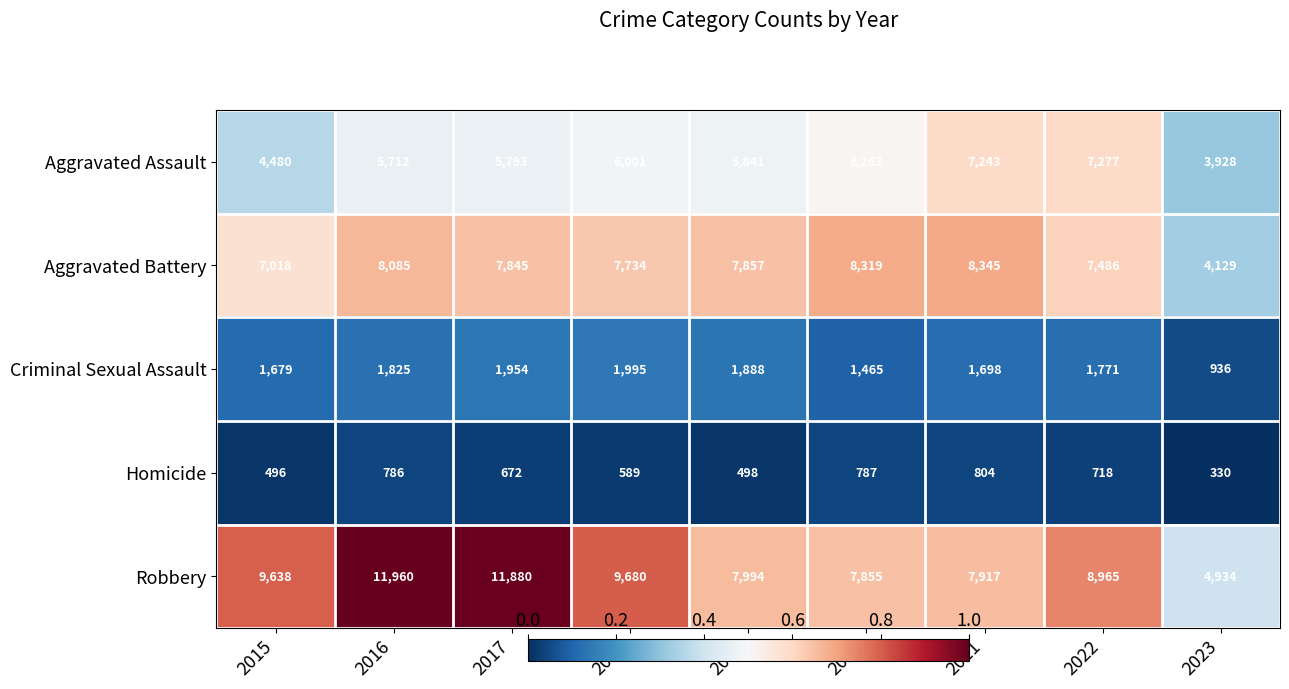

Where is Robbery nearest to the value 8447?

2019